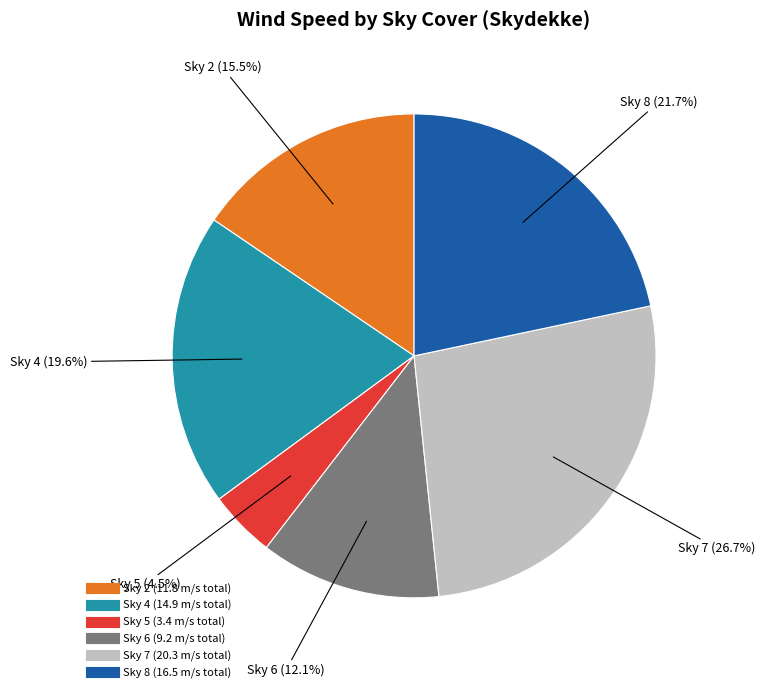

Is there any slice that represents more than half of the pie?

No